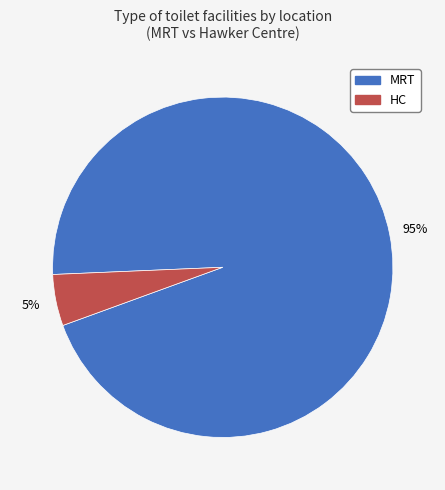

Which slice is the largest?

MRT